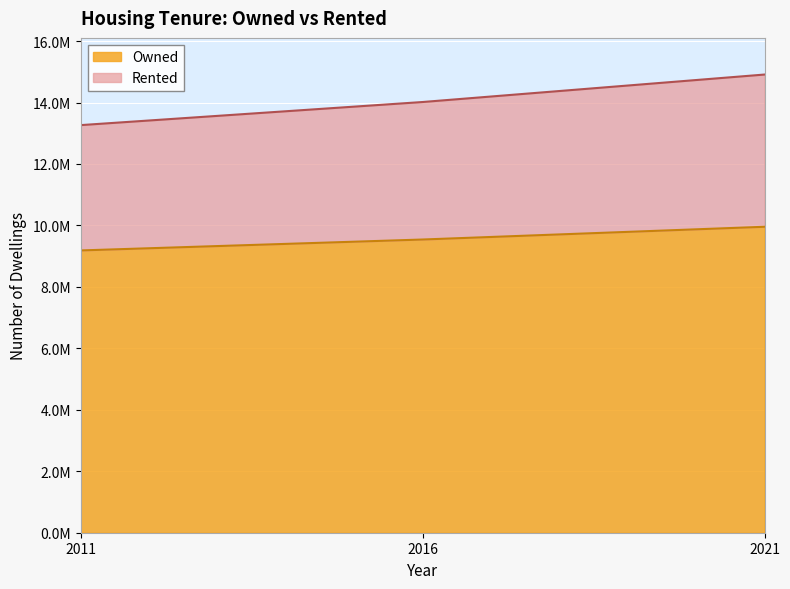

True or false: Rented has a value of 14015855 at 2016.

True